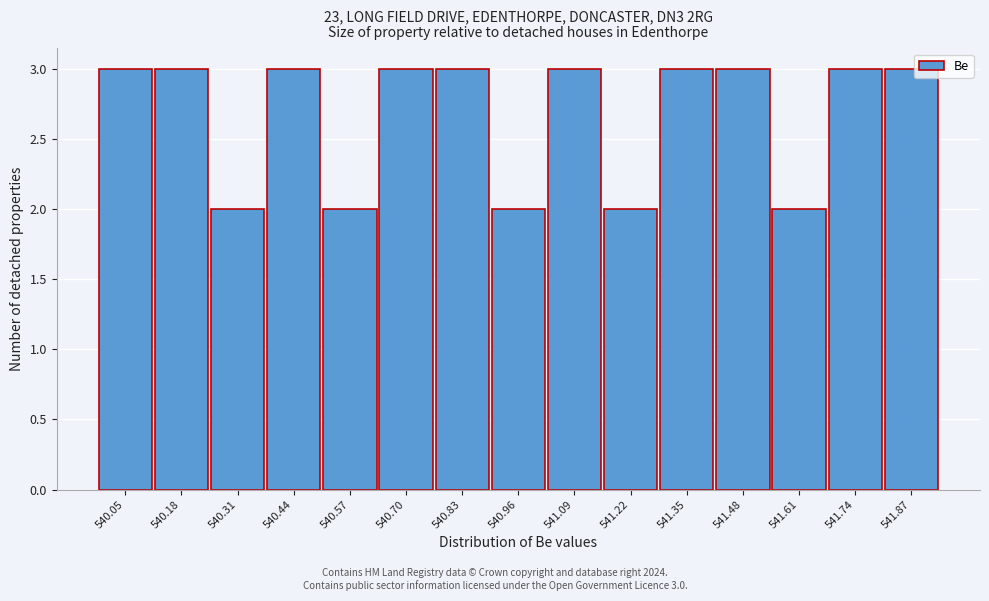

Reading left to right, transcribe all the data shown in this chart.

3	3	2	3	2	3	3	2	3	2	3	3	2	3	3